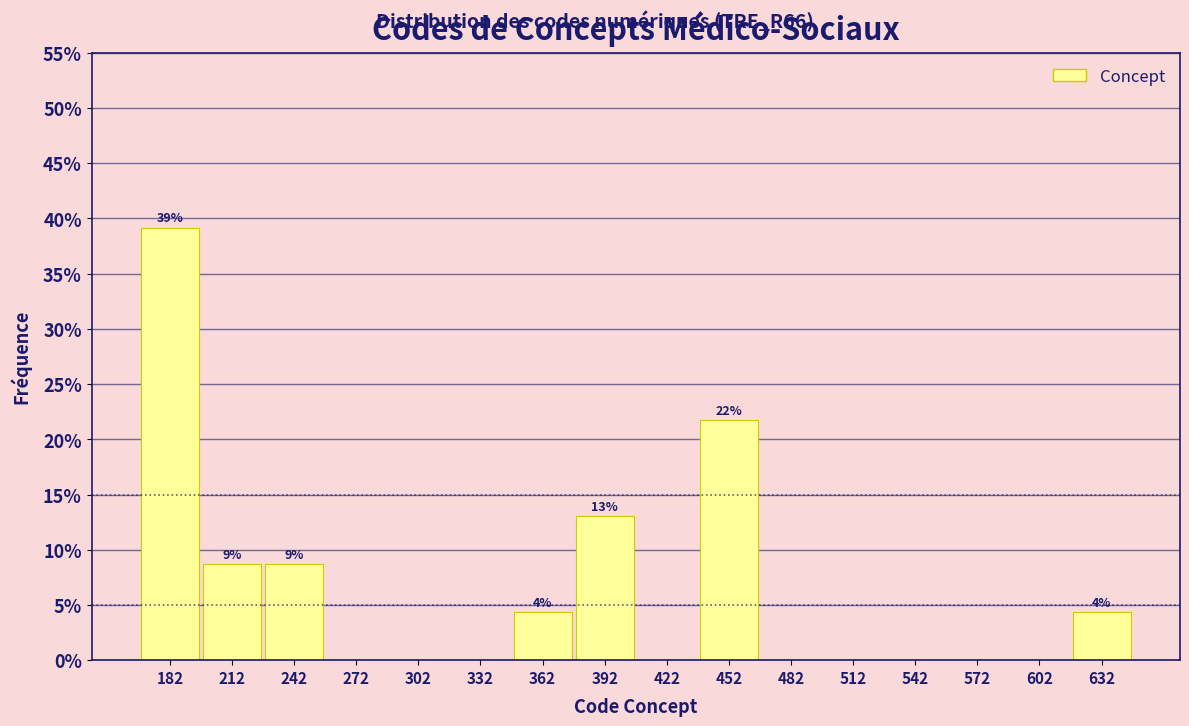

Which range on the x-axis has the tallest bar?

167 to 197